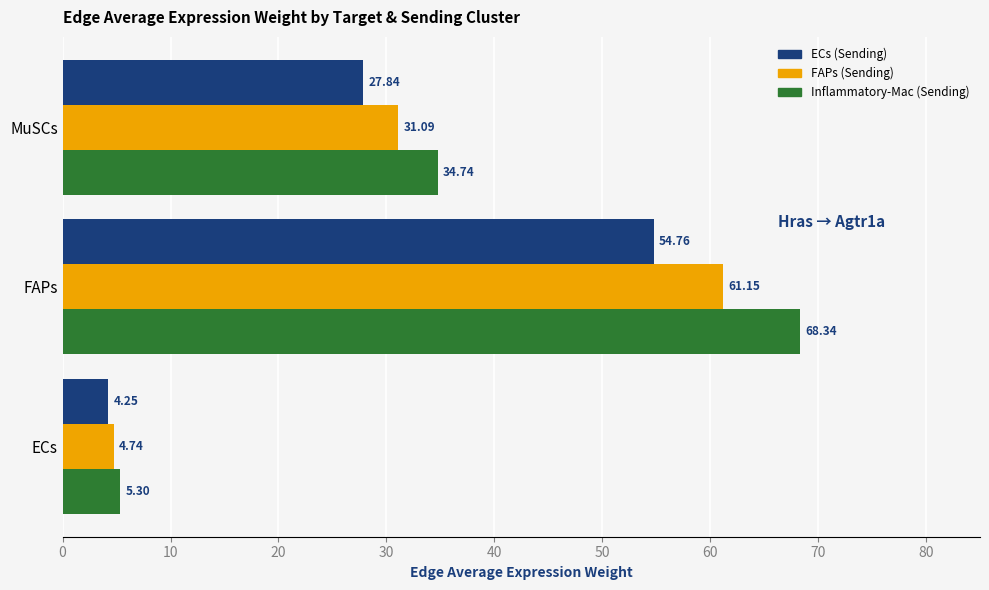

What is the maximum value shown in the chart?

68.3